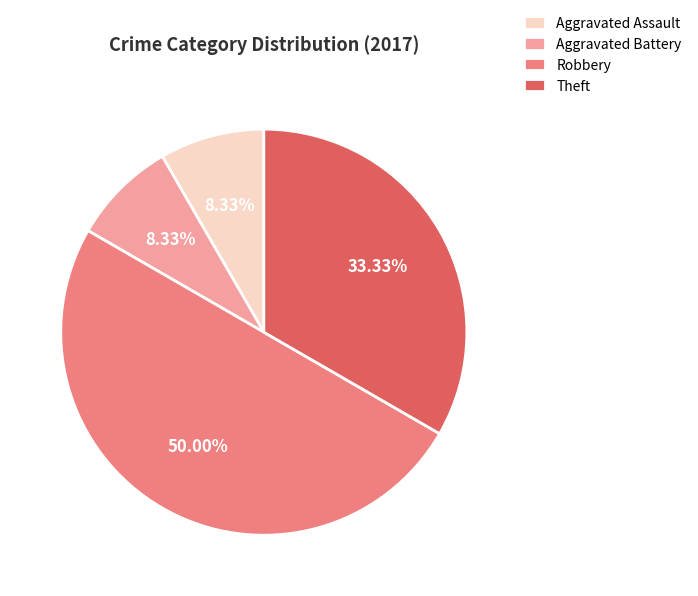

Does Aggravated Assault account for over 50% of the chart?

No